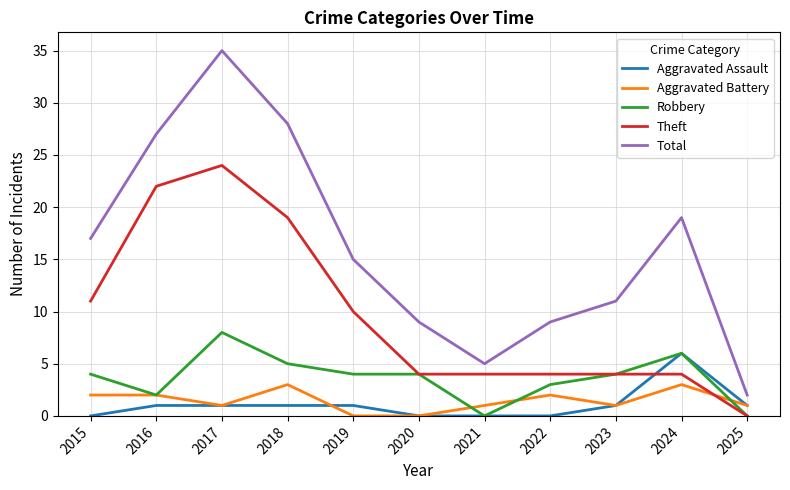

True or false: Theft and Total cross at least once.

False